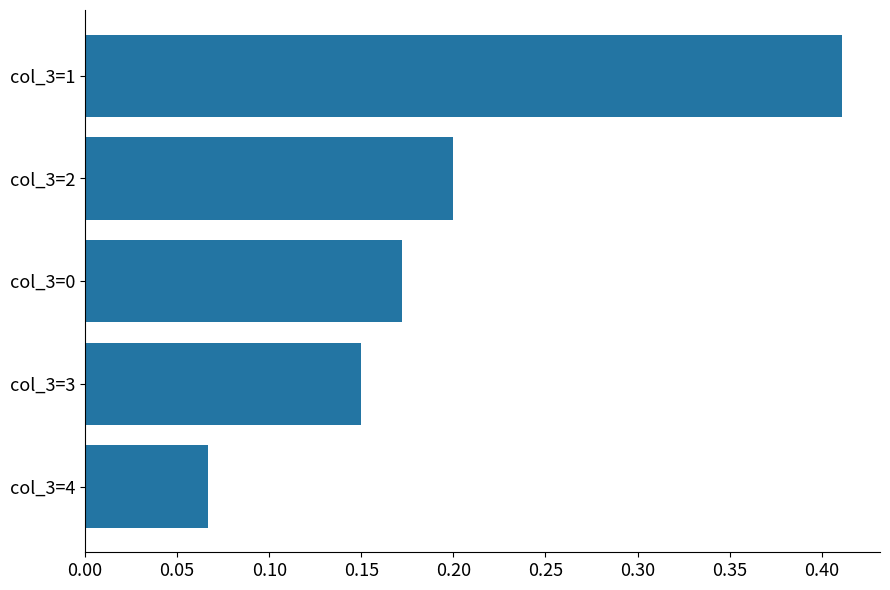

How many values are between 0 and 1?

5